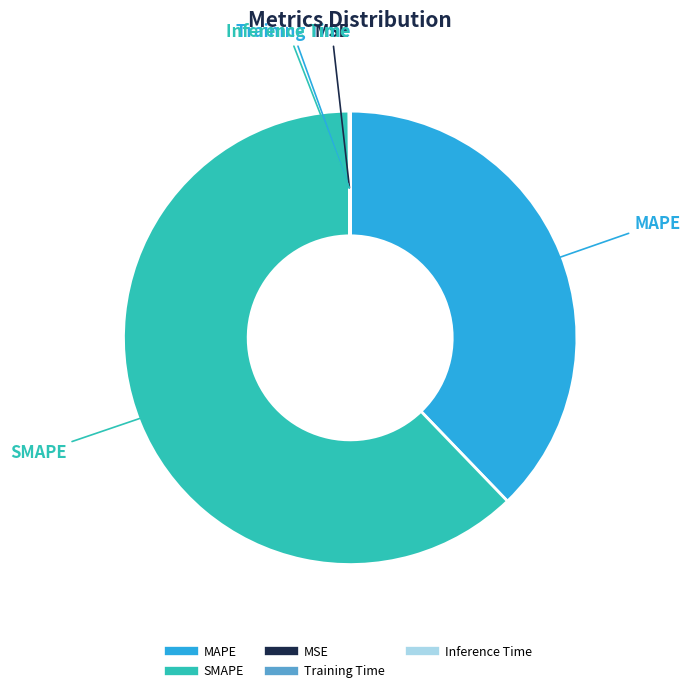

Is the sum of MAPE and SMAPE greater than half?

Yes